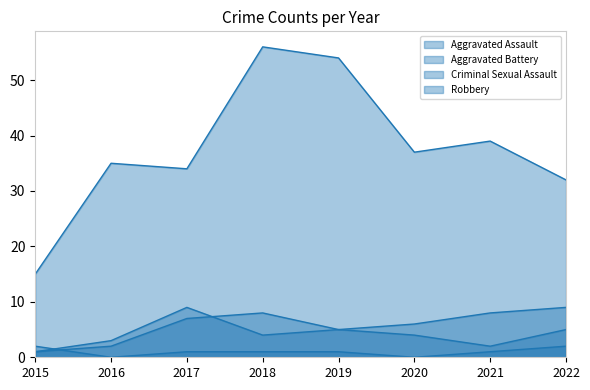

What is the difference between the Aggravated Assault values at 2020 and 2016?

2